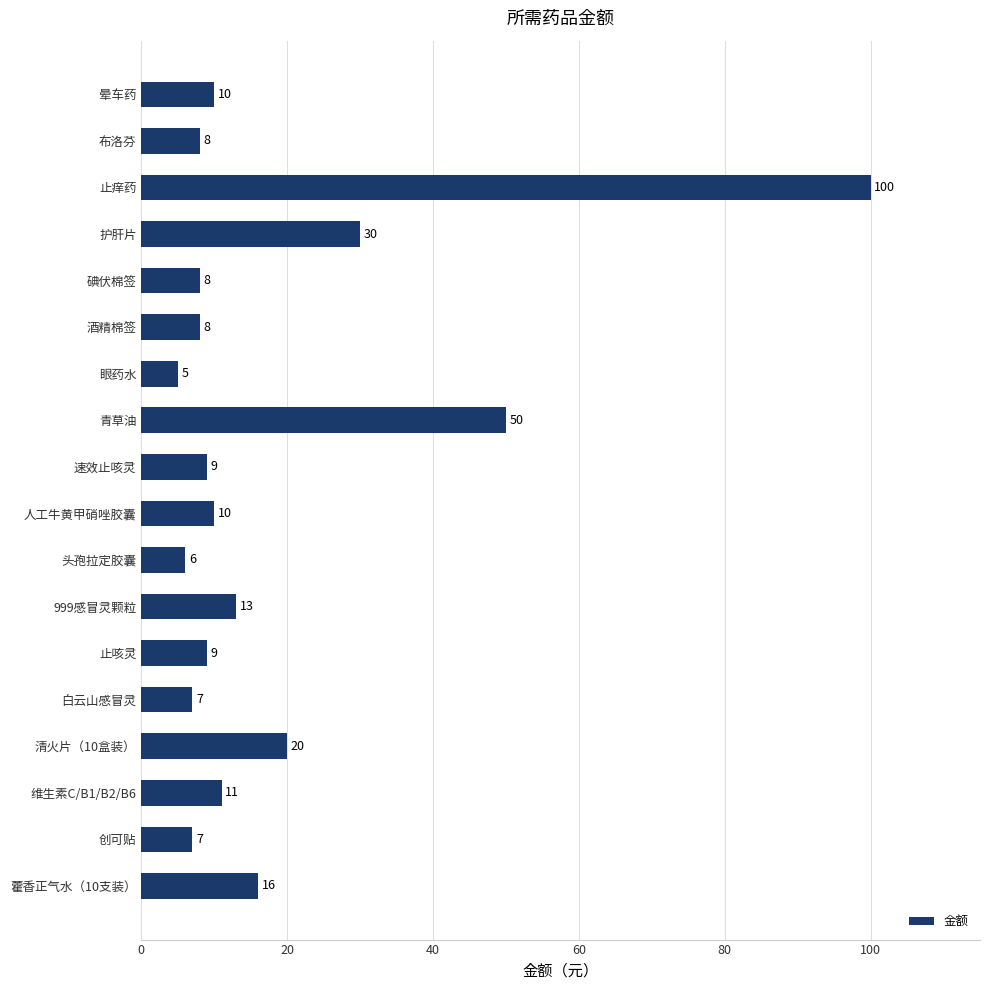

Are the bars horizontal?

Yes